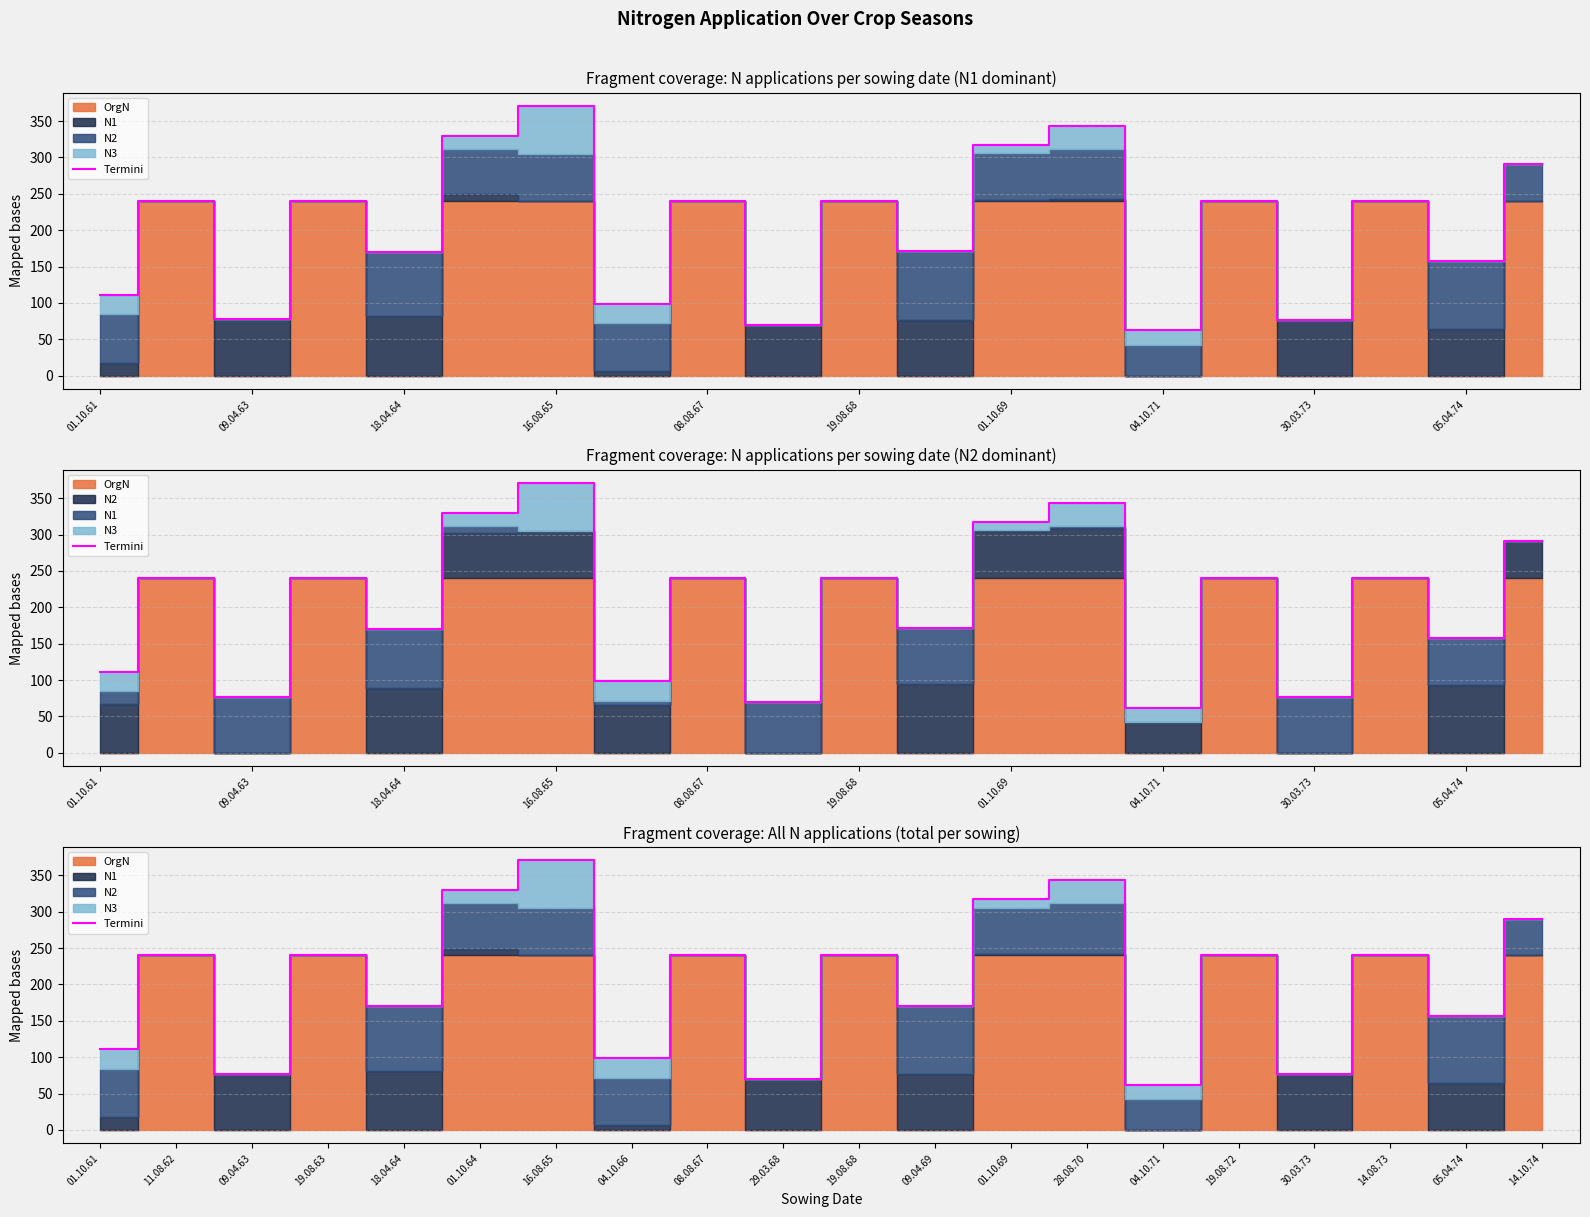

What is the ratio of the value at 14.08.73 to the value at 01.10.69?

0.8